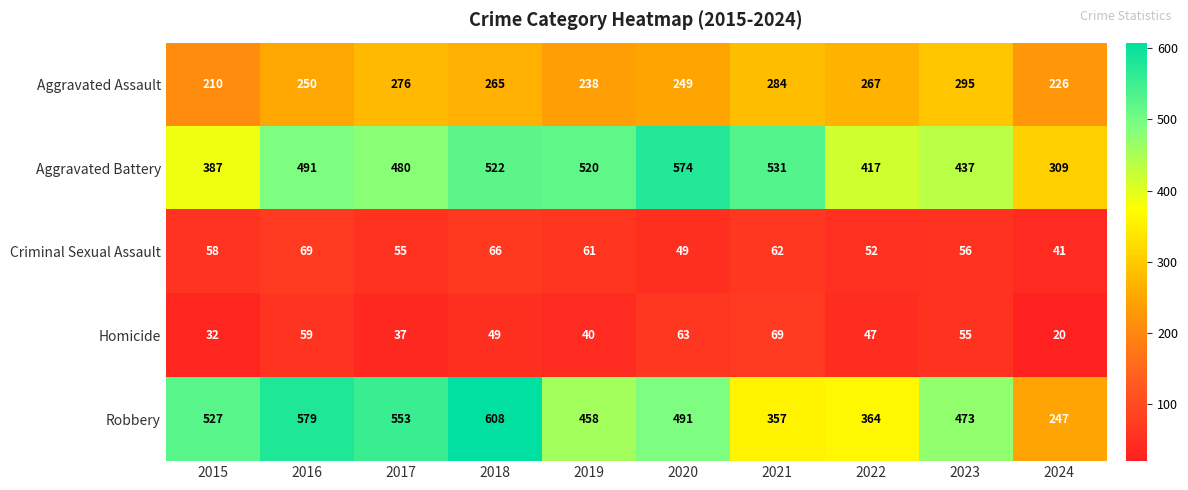

Where is Aggravated Assault nearest to the value 252?

2016